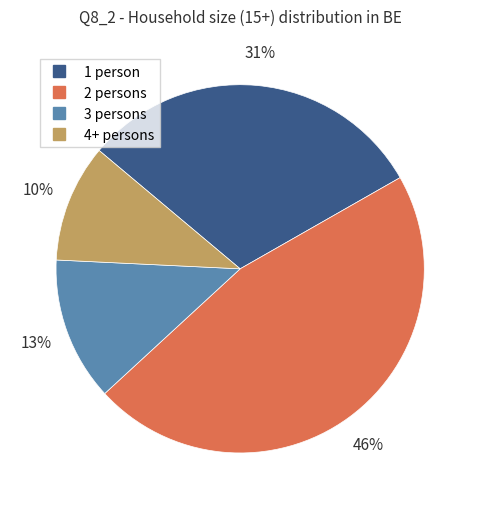

To the nearest percent, what is the average slice percentage?

25%